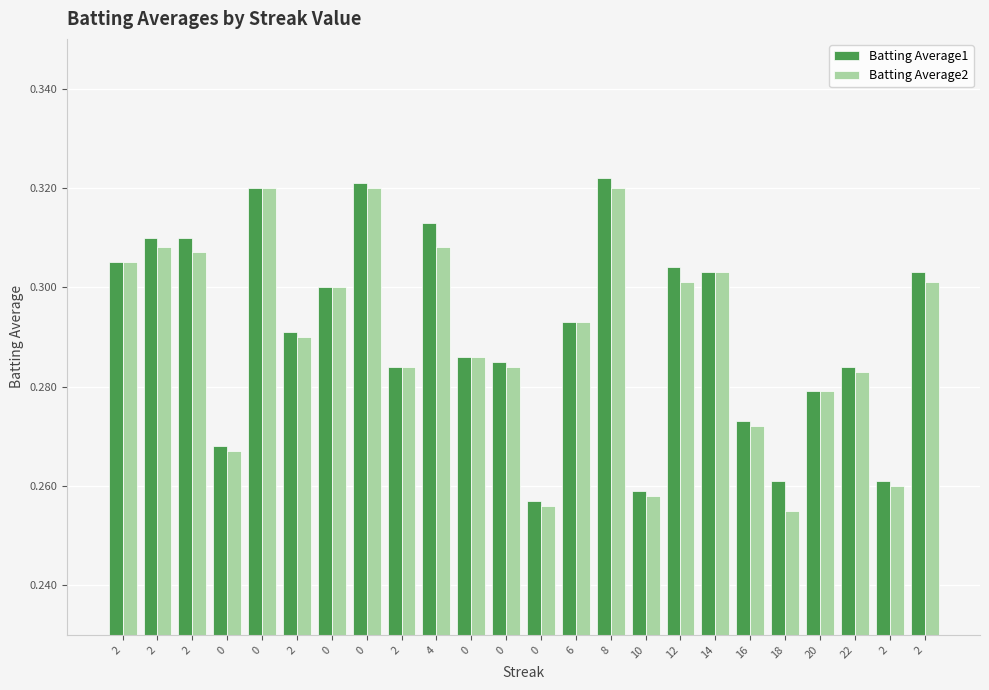

Count the number of data series in this chart.

2